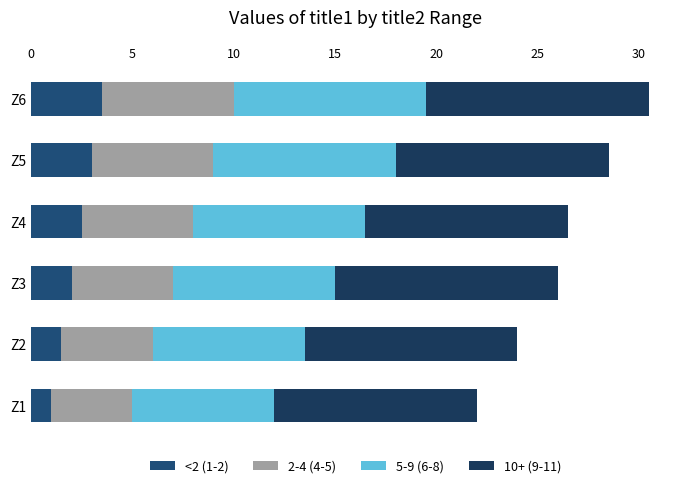

How many categories are shown in the chart?

6